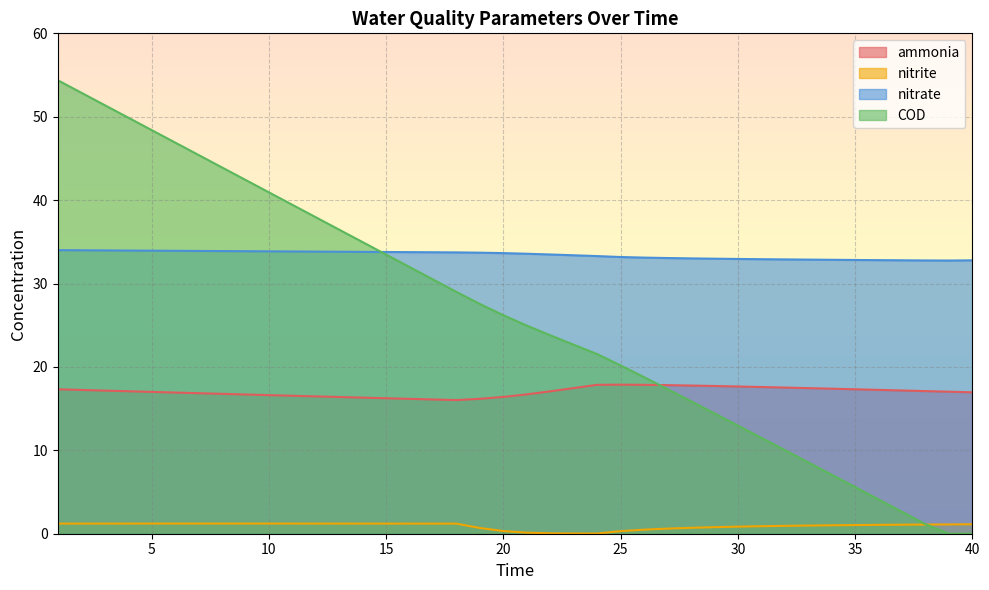

True or false: nitrate has more than 0 interior local peaks.

False